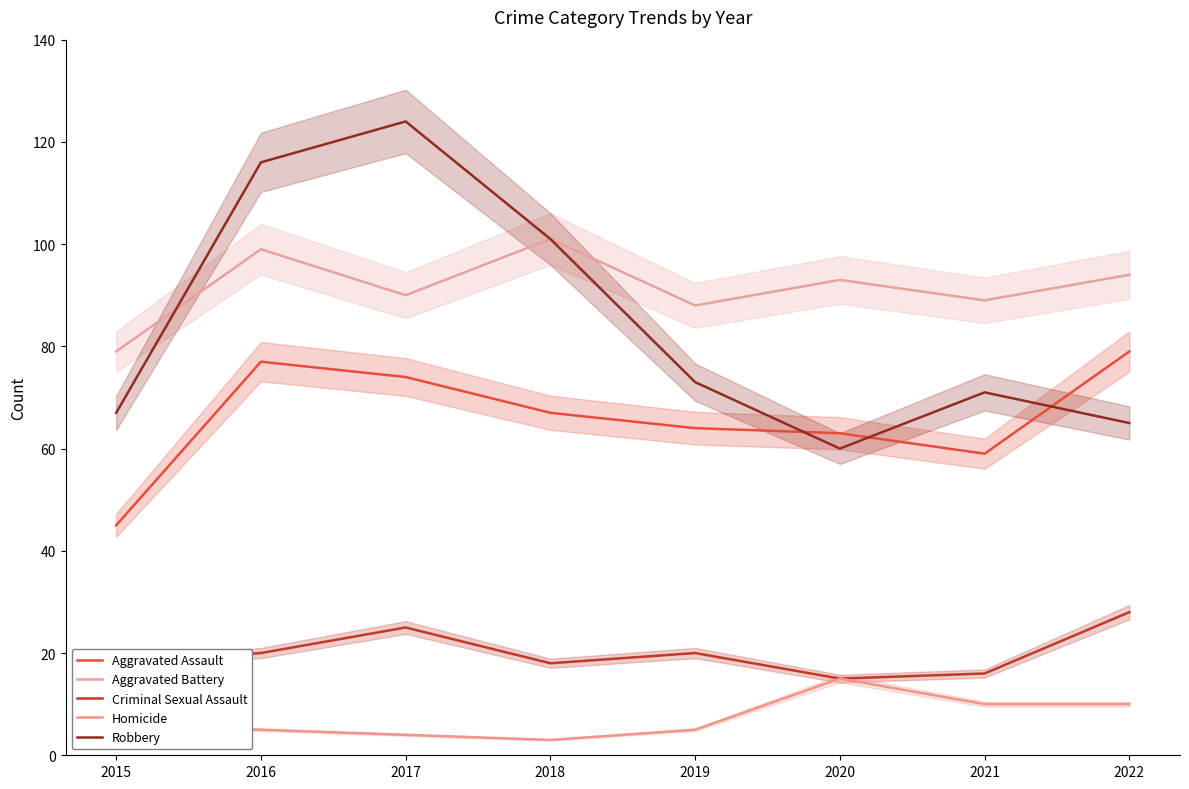

At how many categories does at least one series exceed 11?

8